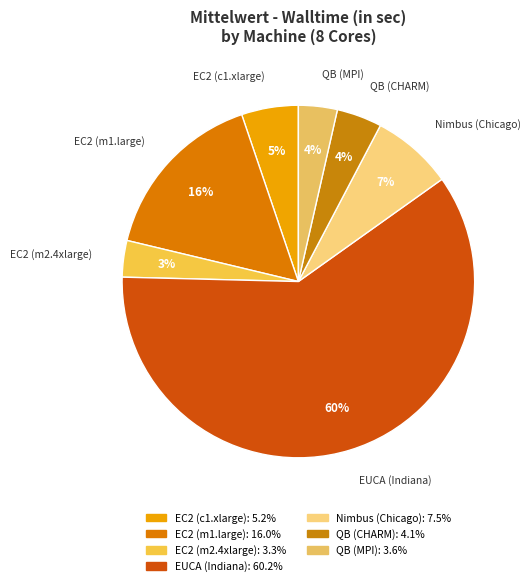

True or false: QB (MPI) accounts for 18% of the total.

False